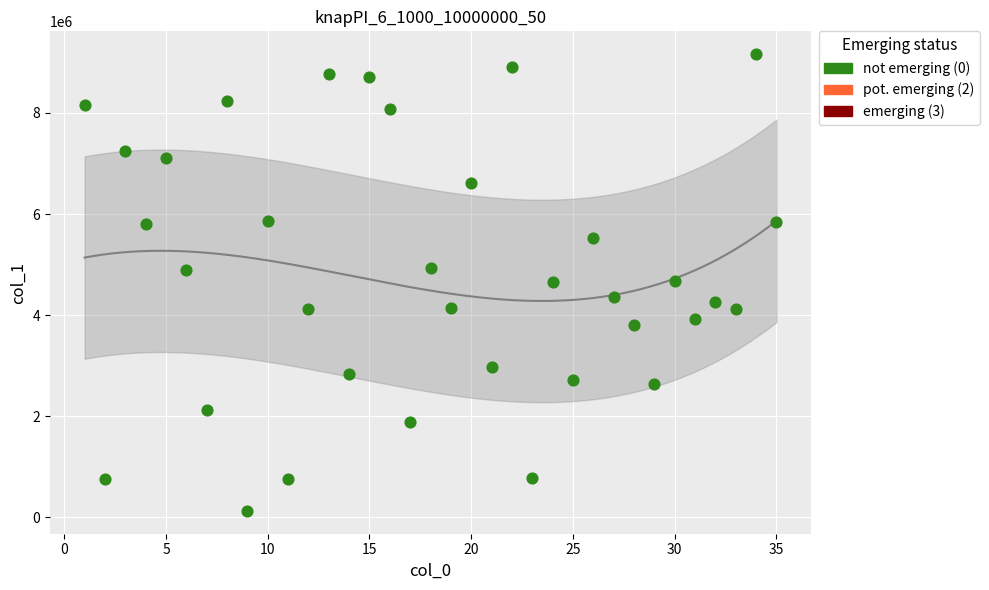

What is the range of Y values (max minus min)?

9033547